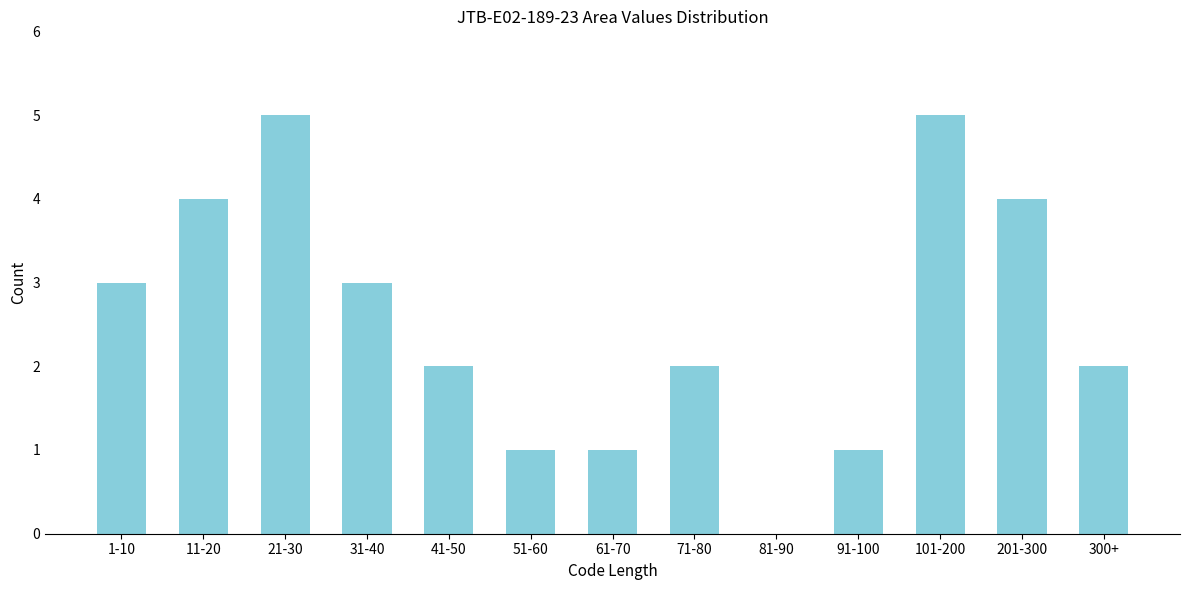

Reading right to left, extract all data points from this chart.

300+=2	201-300=4	101-200=5	91-100=1	81-90=0	71-80=2	61-70=1	51-60=1	41-50=2	31-40=3	21-30=5	11-20=4	1-10=3